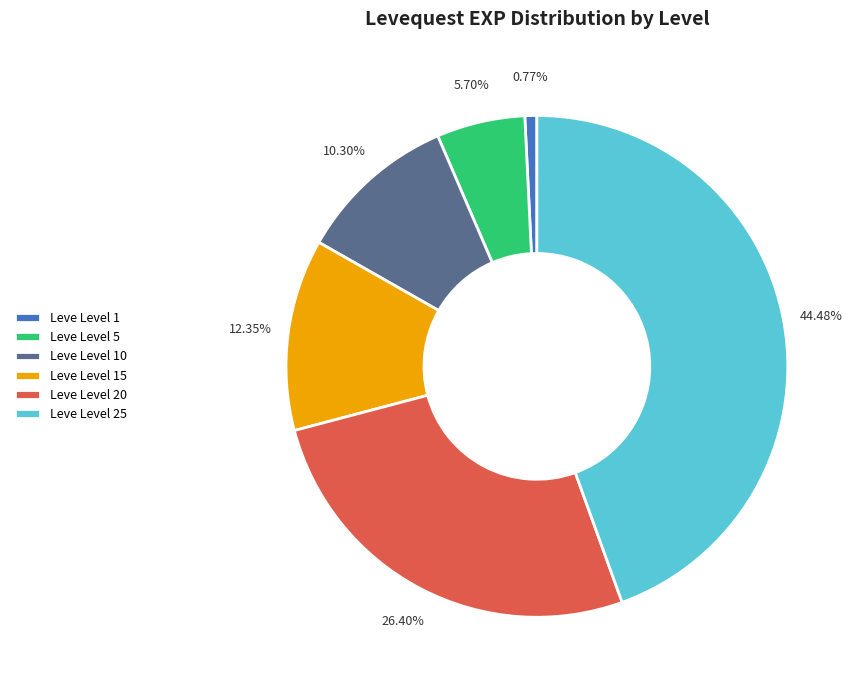

The Leve Level 25 slice represents 44% of the pie. True or false?

True